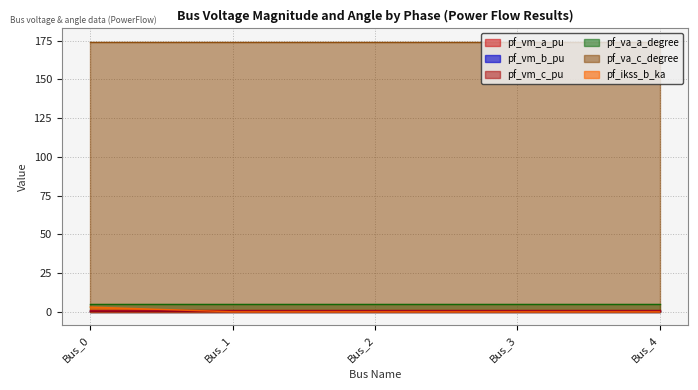

True or false: pf_va_a_degree and pf_ikss_b_ka intersect in this chart.

False